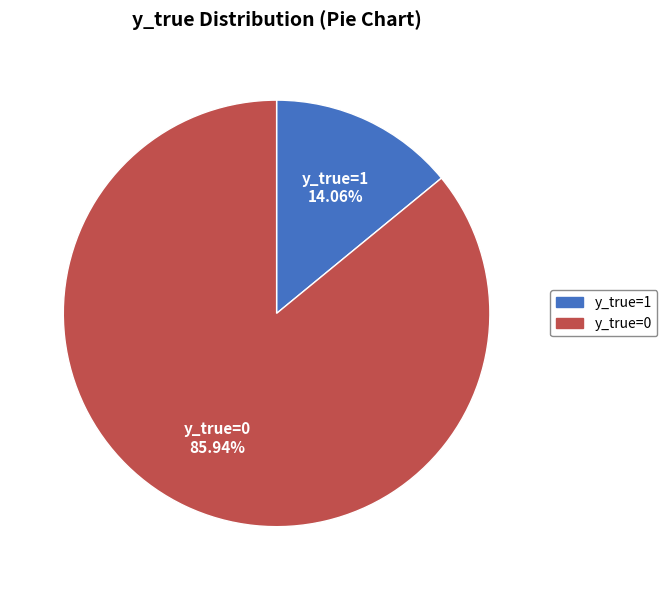

How many segments does this pie chart have?

2